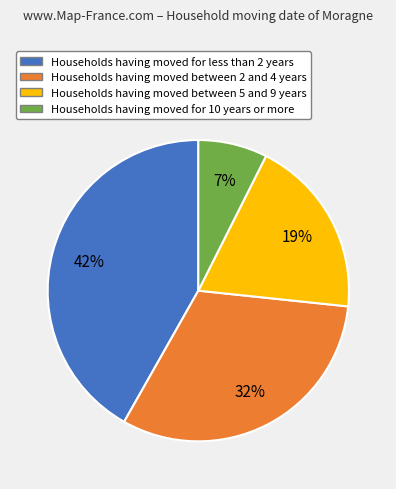

To the nearest percent, what is the combined percentage of Households having moved for less than 2 years and Households having moved between 5 and 9 years?

61%